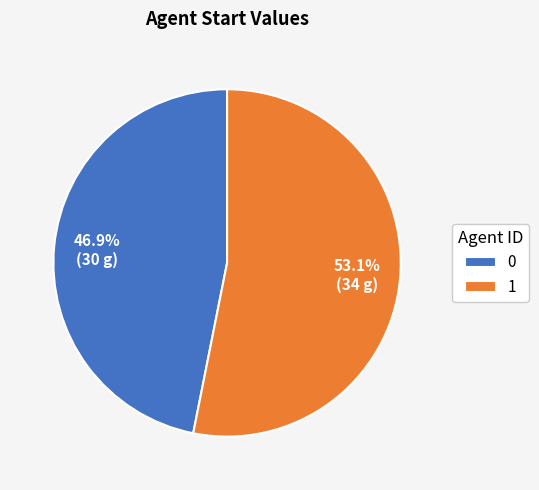

Is it true that 0 is 41% of the pie?

False